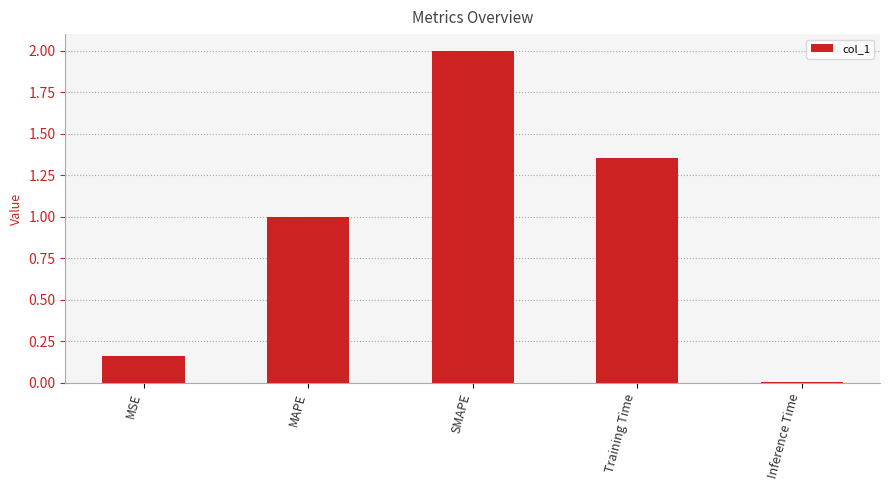

Does the chart contain stacked bars?

No